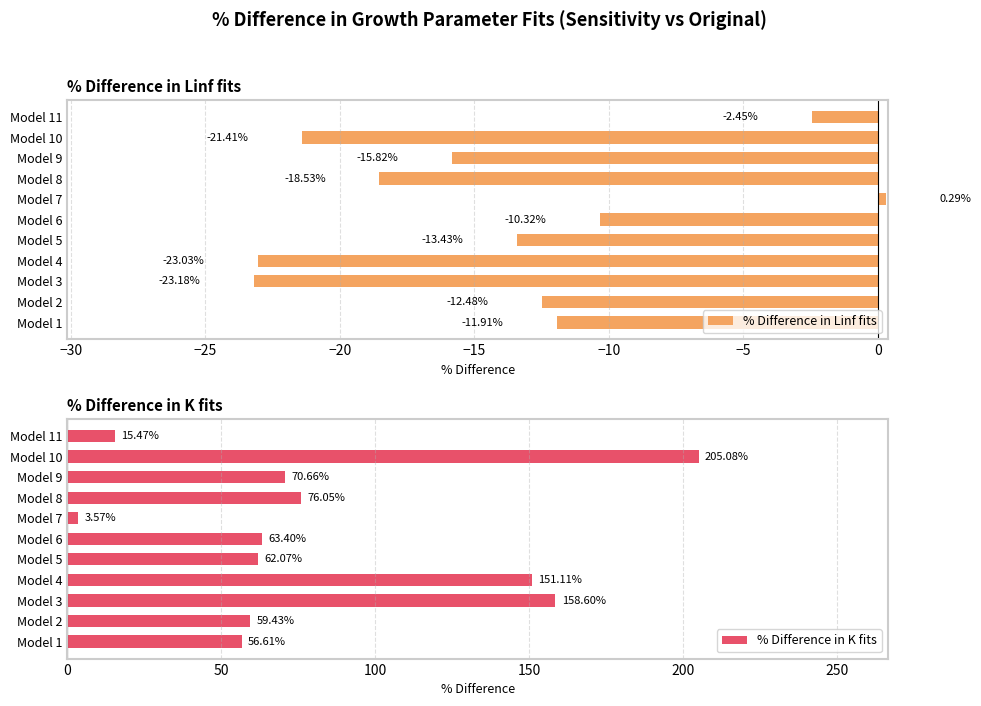

Rank the categories by % Difference in Linf fits value from lowest to highest.

Model 3, Model 4, Model 10, Model 8, Model 9, Model 5, Model 2, Model 1, Model 6, Model 11, Model 7